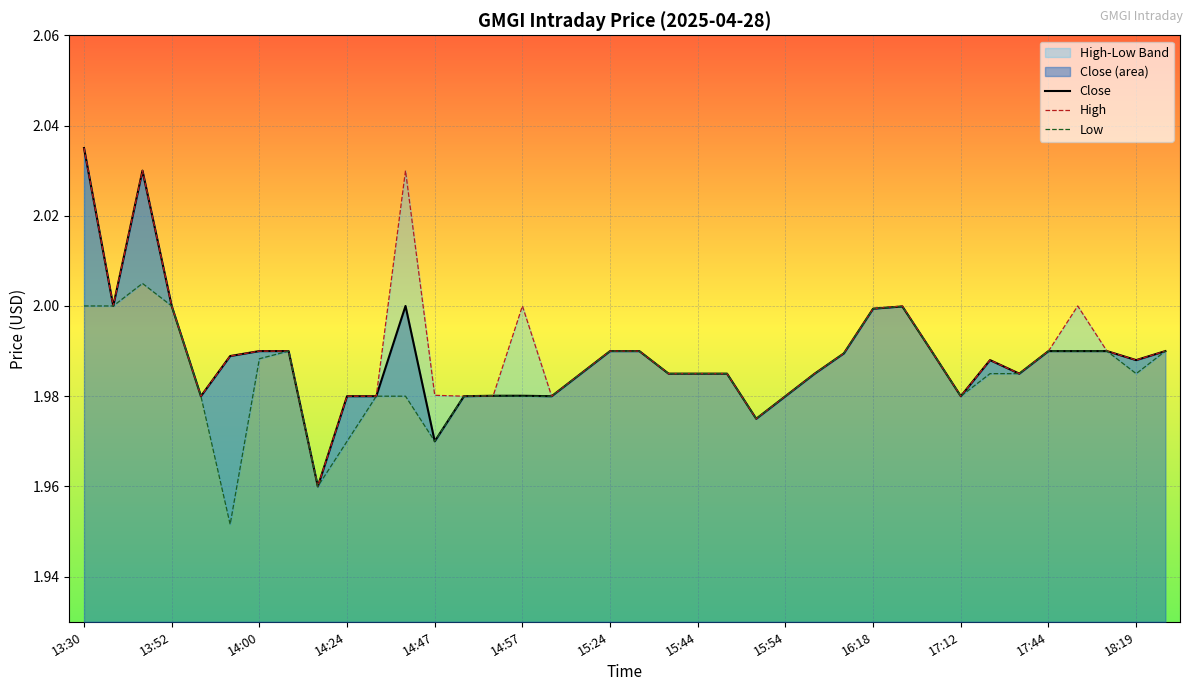

What is the maximum value for Low?

2.0